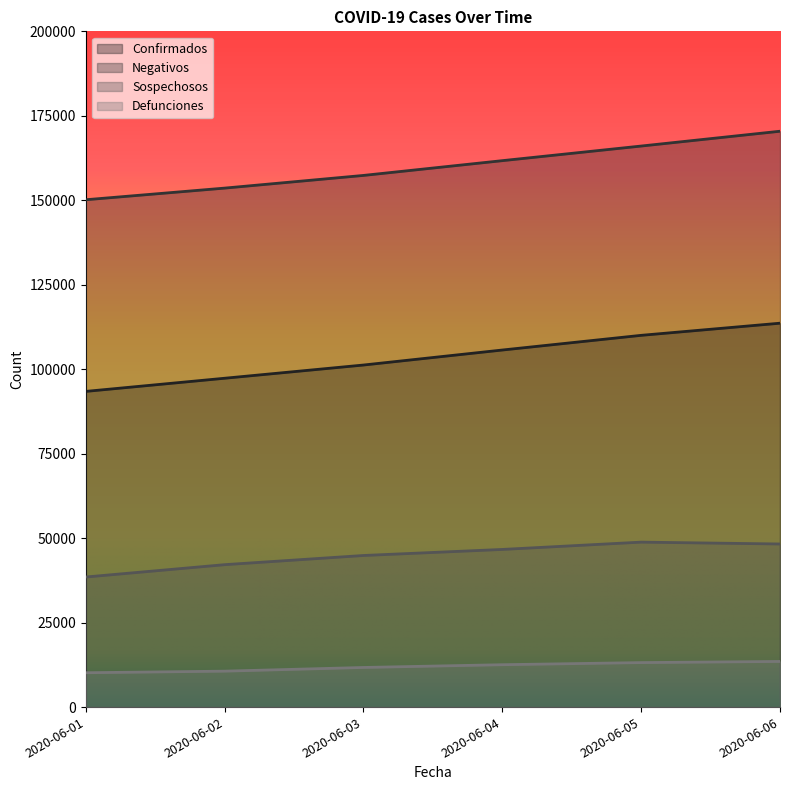

True or false: Confirmados has a value of 97326 at 2020-06-02.

True